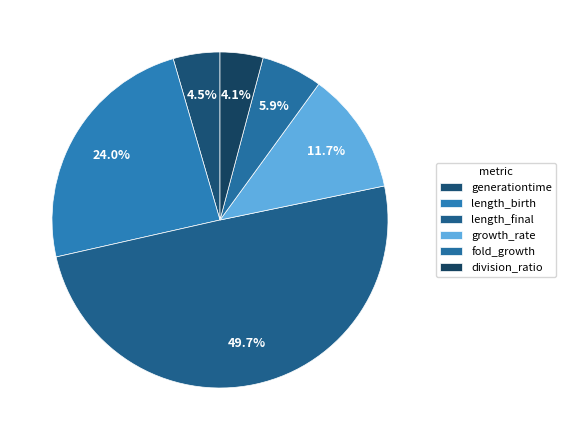

What is the total percentage of generationtime and fold_growth?

10.4%